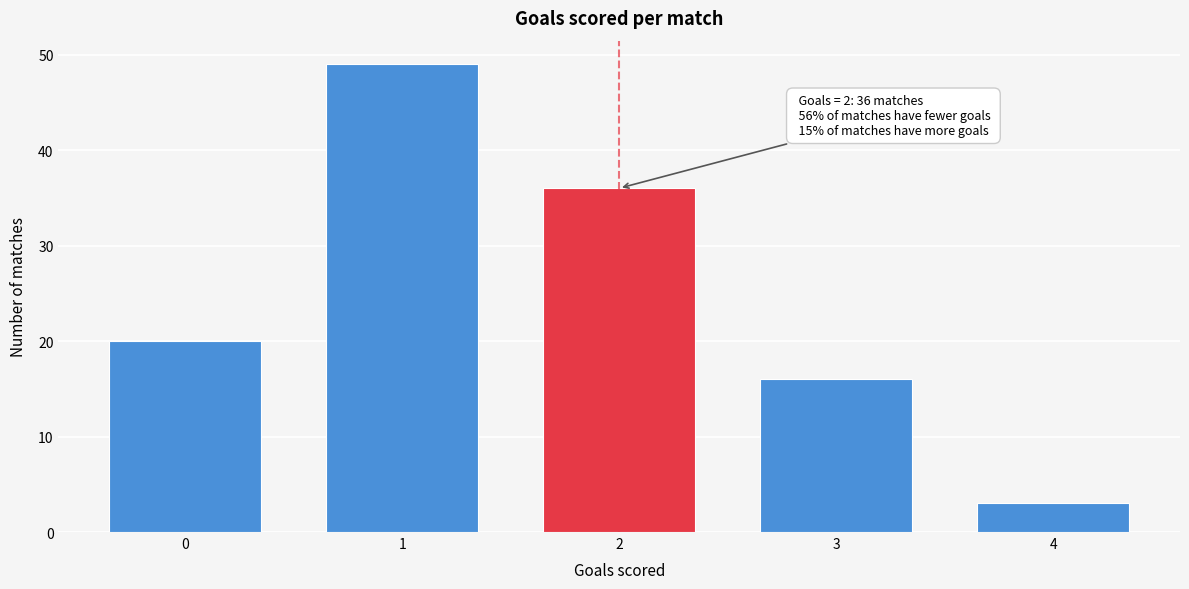

Reading left to right, extract all data points from this chart.

20	49	36	16	3